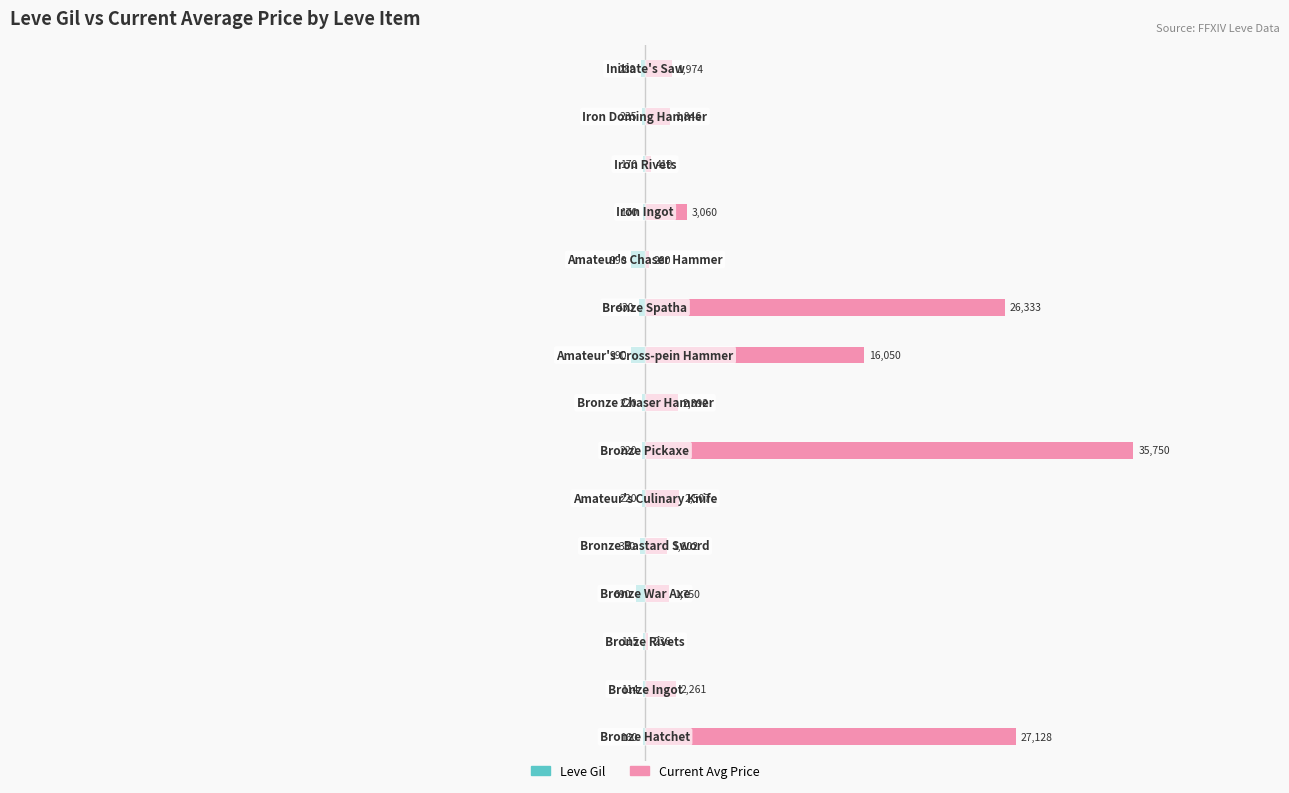

How many values in the Leve Gil series are below -220?

7